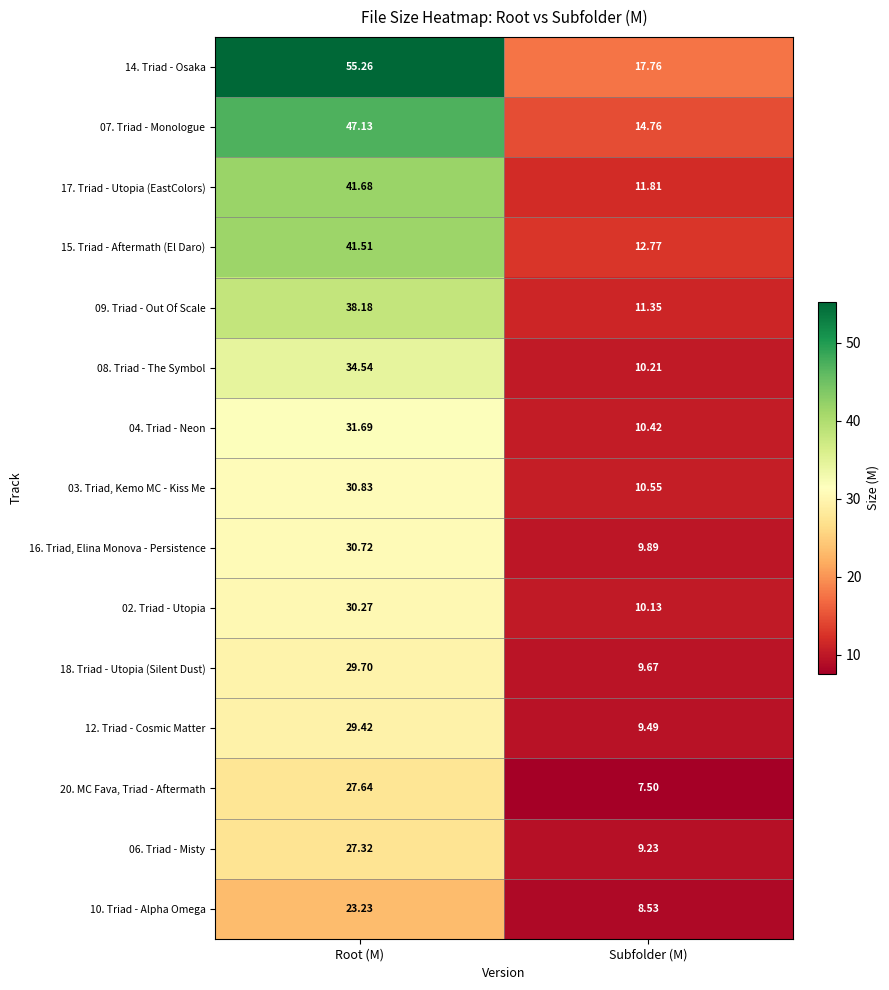

At which label is 15. Triad - Aftermath (El Daro) closest to 27?

Subfolder (M)